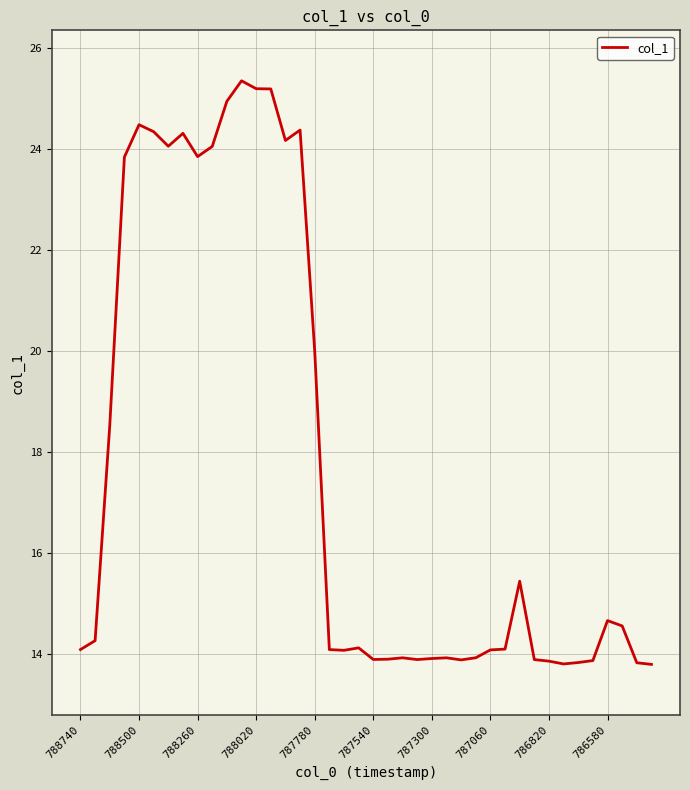

Is this an area chart (filled region under the line)?

No